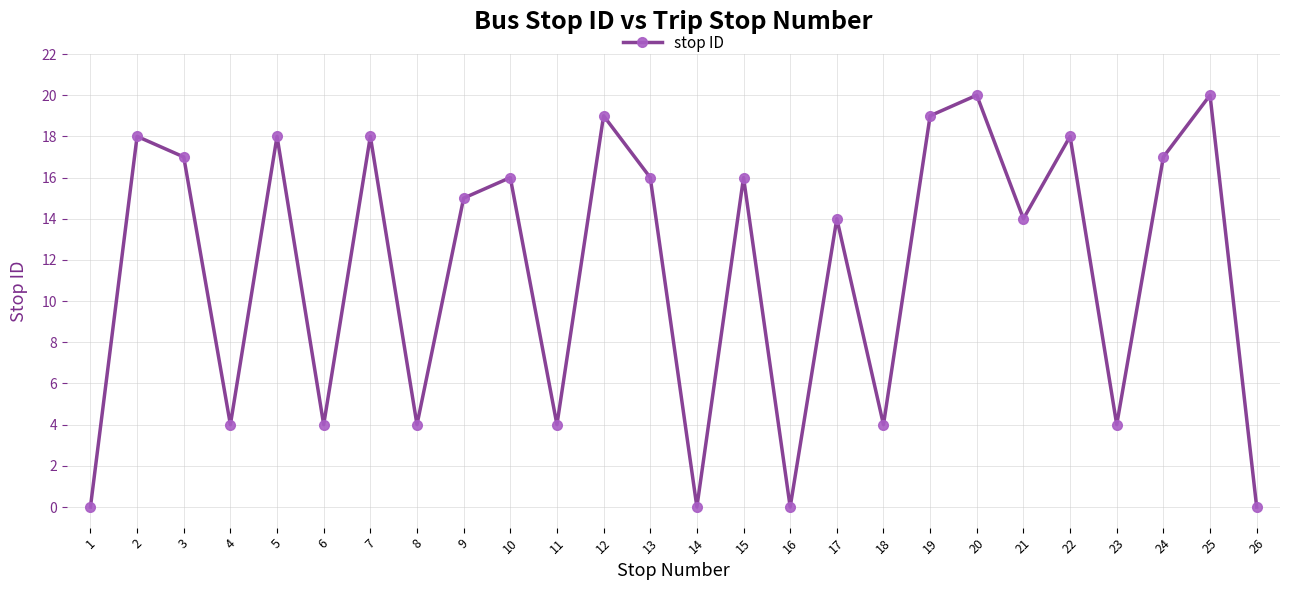

Is it true that the value at 14 is 8?

False